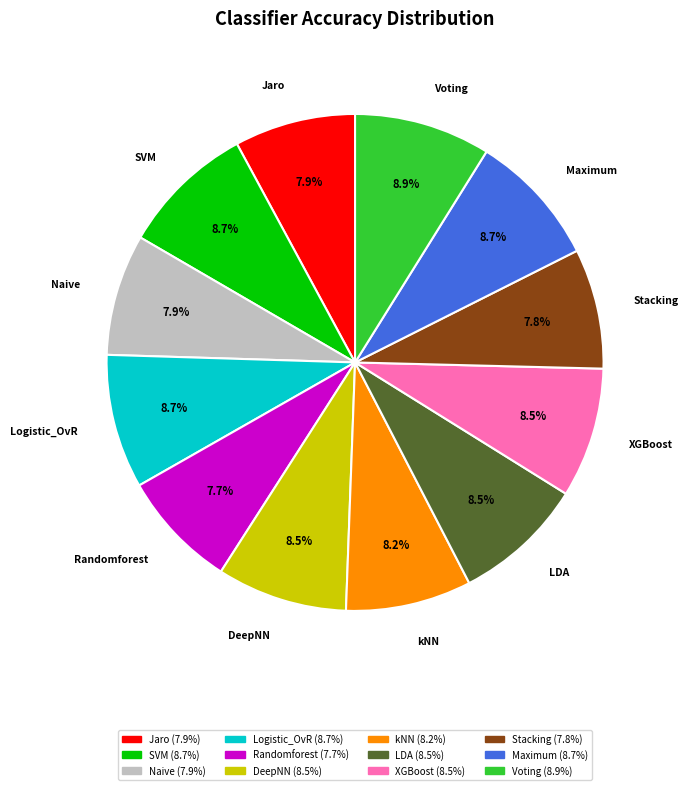

Is it true that XGBoost is 1% of the pie?

False